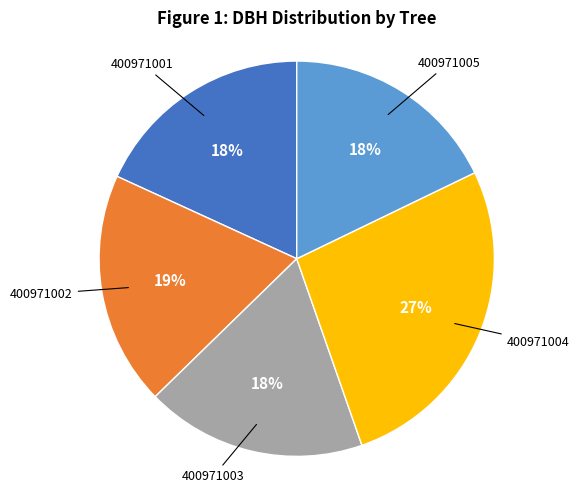

Is there any slice that represents more than half of the pie?

No